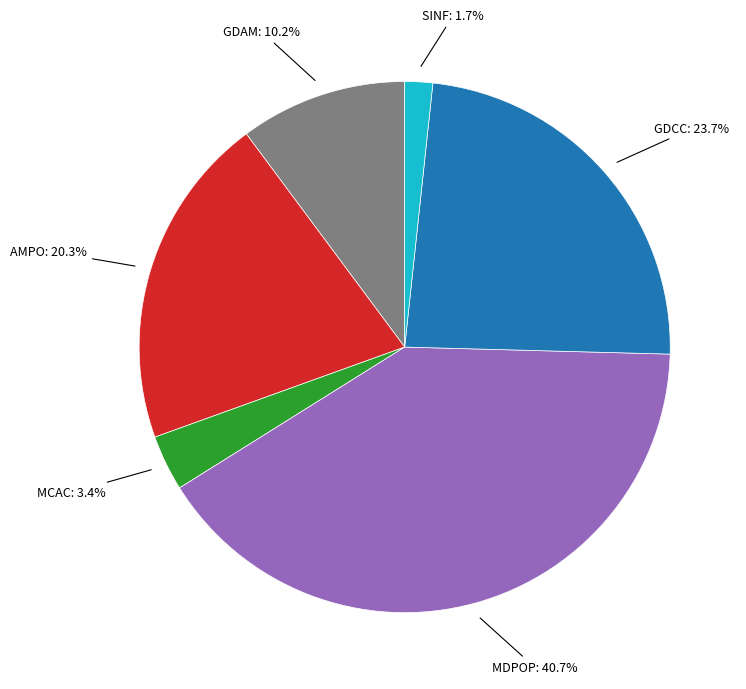

Does any single category account for the majority?

No